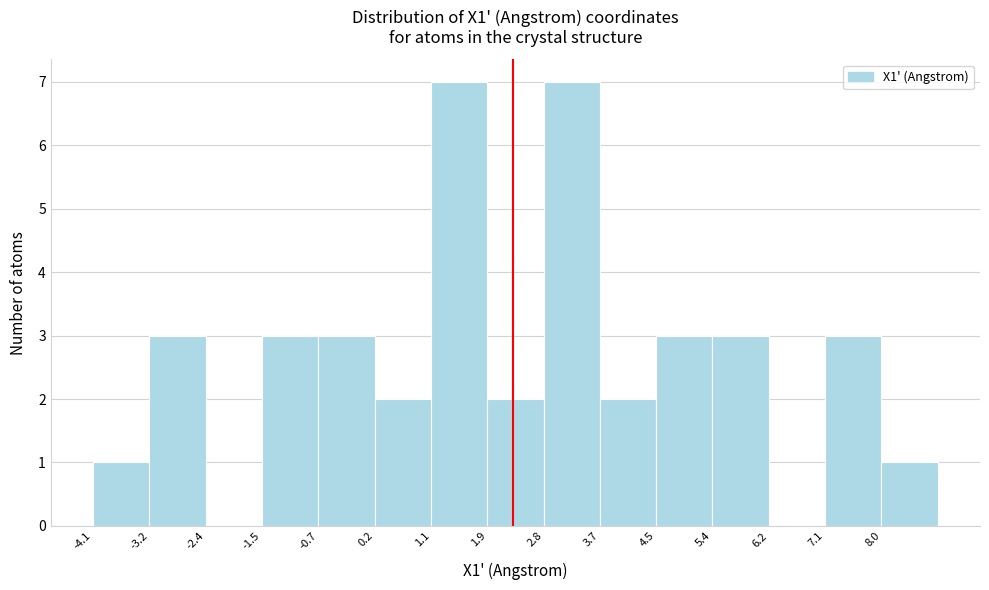

Reading left to right, transcribe this chart: for each bar, give the range it covers on the x-axis and its height. Neither the bar edges nor the heights are printed on the chart, so give them approximately, as read against the axes.

-4.1 to -3.2: 1
-3.2 to -2.4: 3
-2.4 to -1.5: 0
-1.5 to -0.7: 3
-0.7 to 0.2: 3
0.2 to 1.1: 2
1.1 to 1.9: 7
1.9 to 2.8: 2
2.8 to 3.7: 7
3.7 to 4.5: 2
4.5 to 5.4: 3
5.4 to 6.2: 3
6.2 to 7.1: 0
7.1 to 8.0: 3
8.0 to 8.8: 1